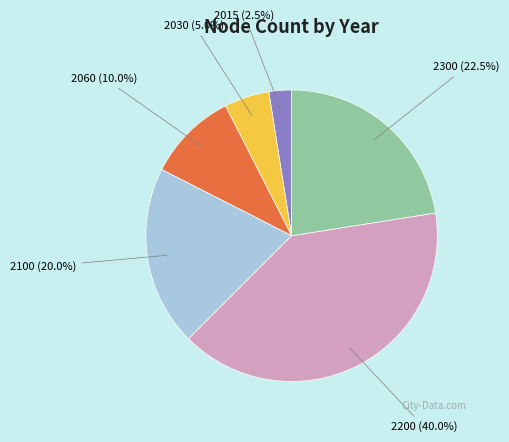

Is there a majority slice in this chart?

No